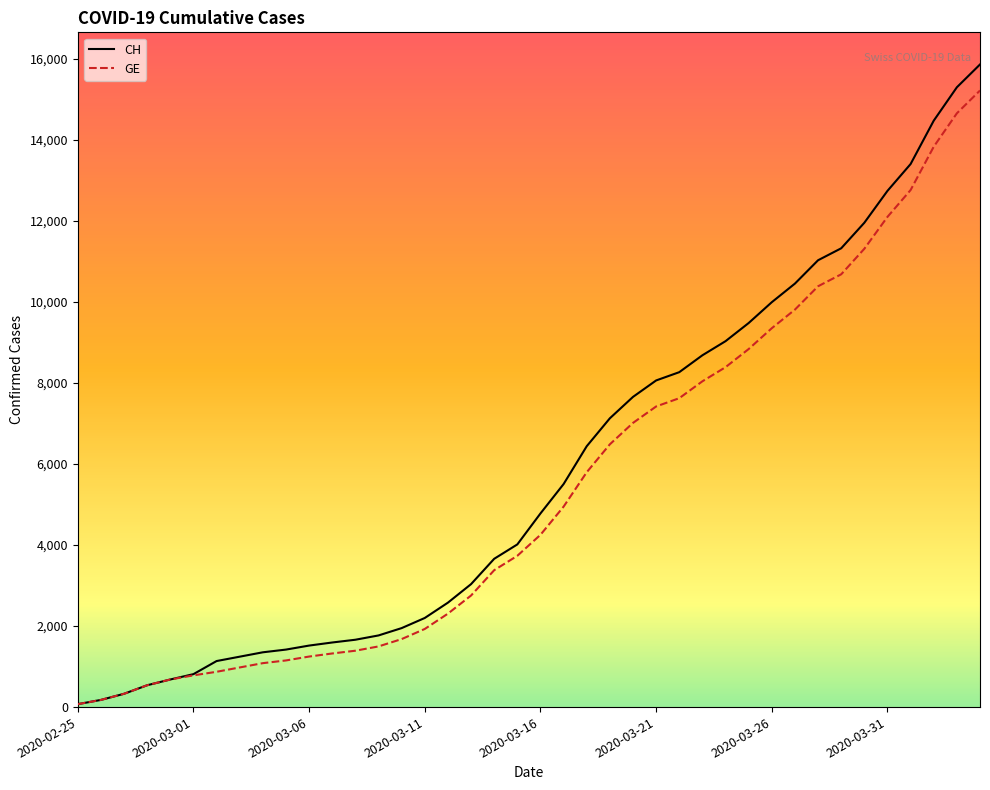

Which series has the widest spread of values?

CH